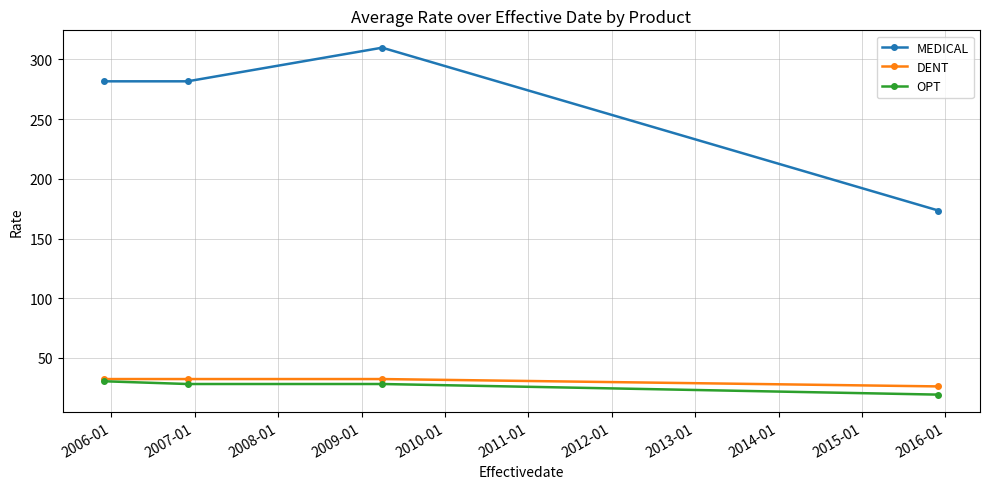

Which series has the widest spread of values?

MEDICAL